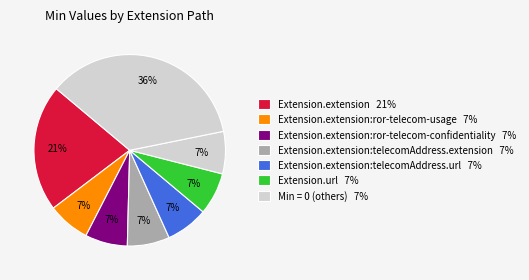

How many slices are in this pie chart?

8